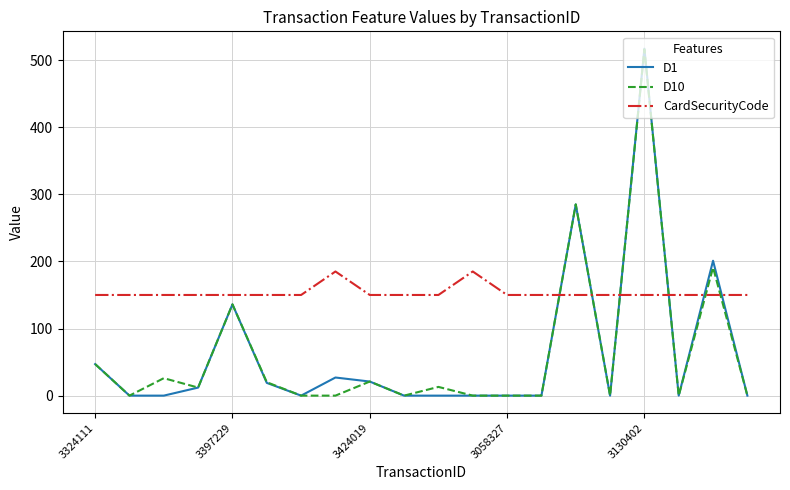

Which series has the widest spread of values?

D1